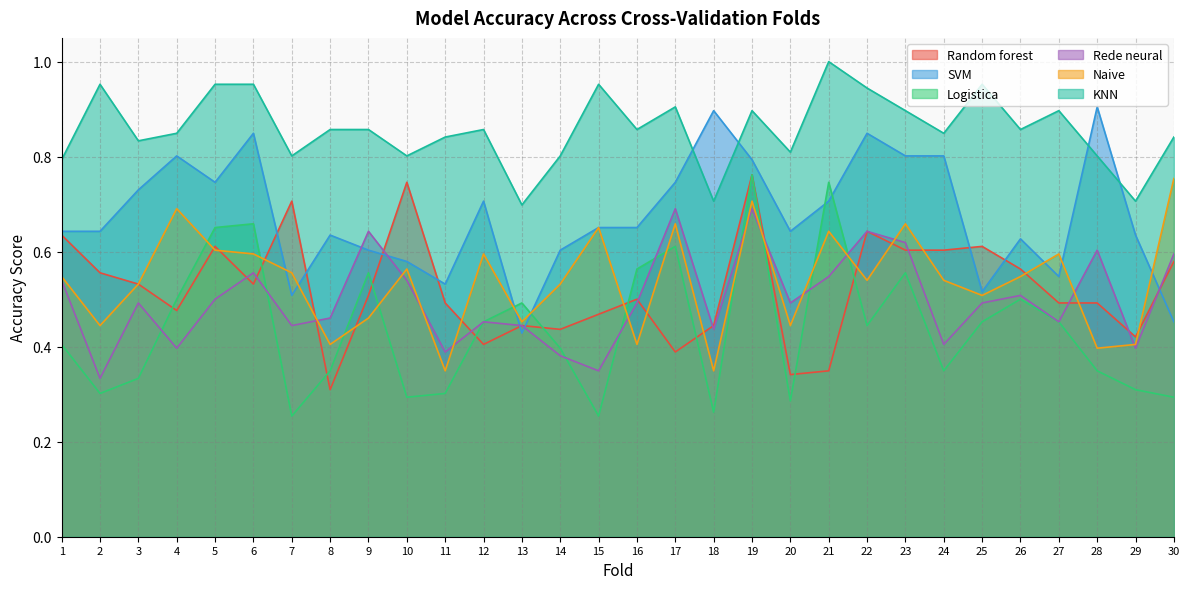

Which label corresponds to the largest value in the chart?

21